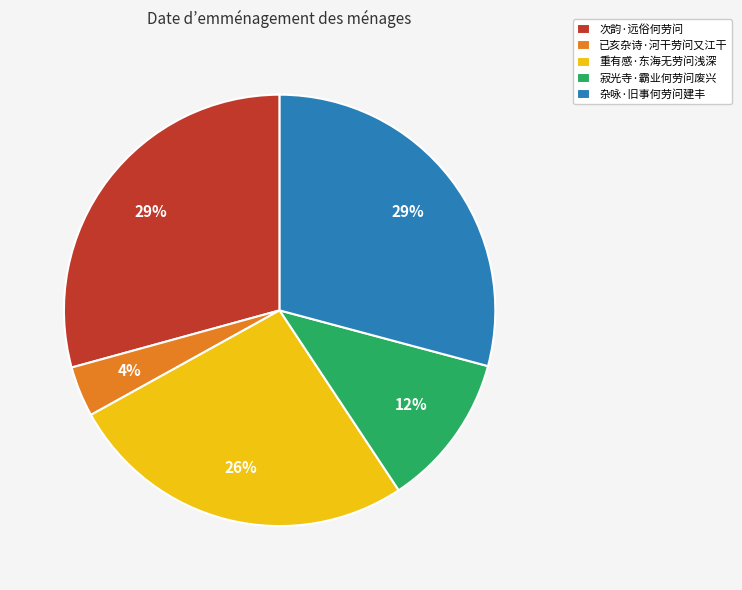

How many slices are in this pie chart?

5